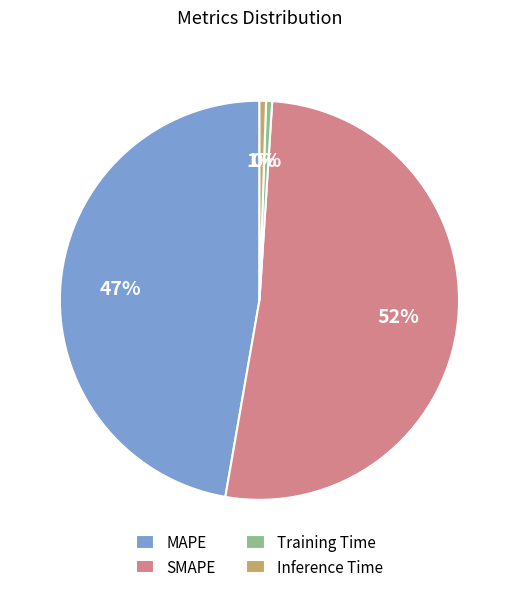

To the nearest percent, what percentage of the pie is Inference Time?

1%